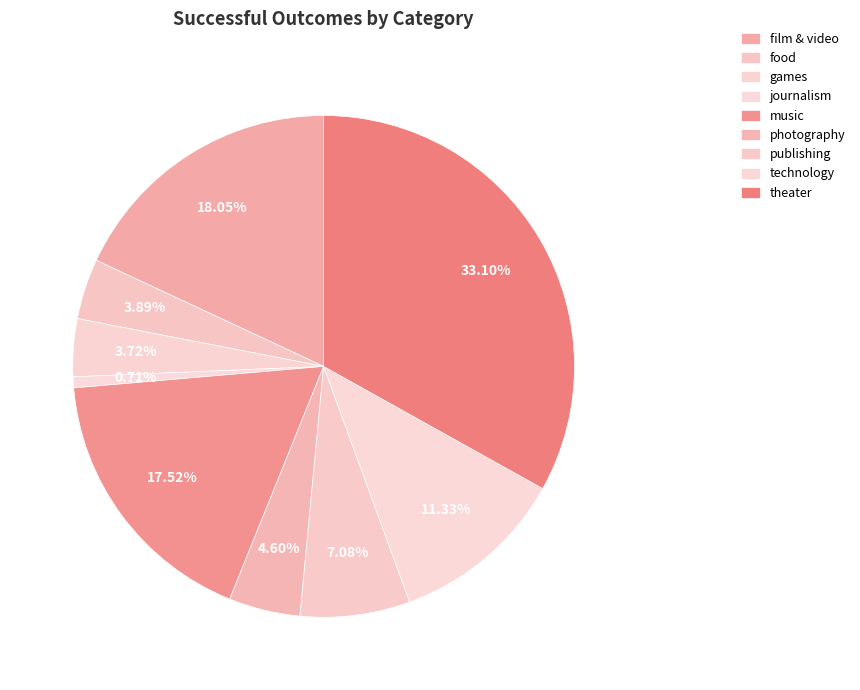

Count the number of slices in the pie.

9